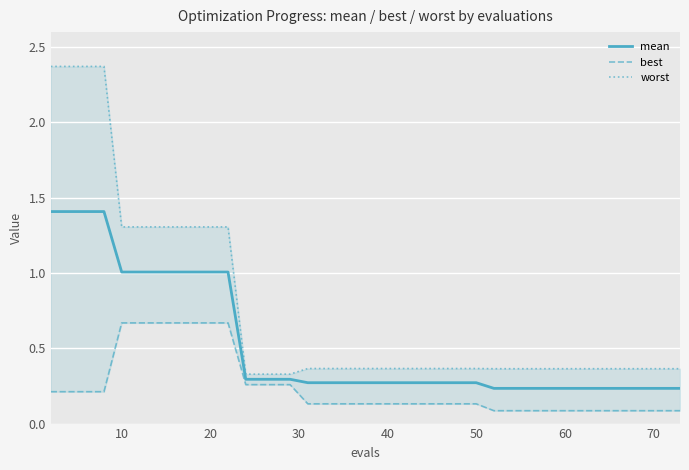

How many lines are shown in the chart?

3